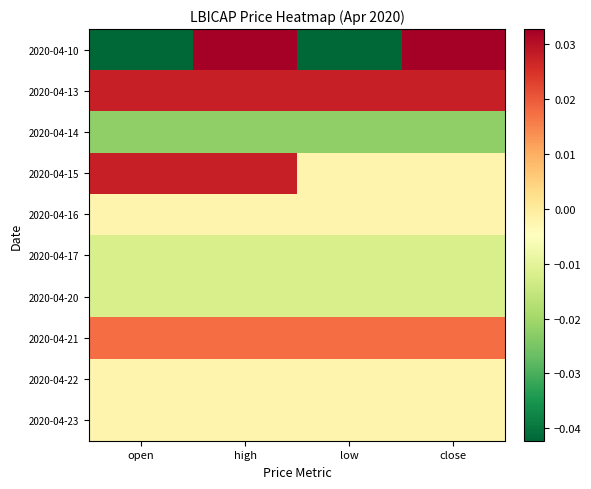

What is the spread (max minus min) of values at open?

0.1